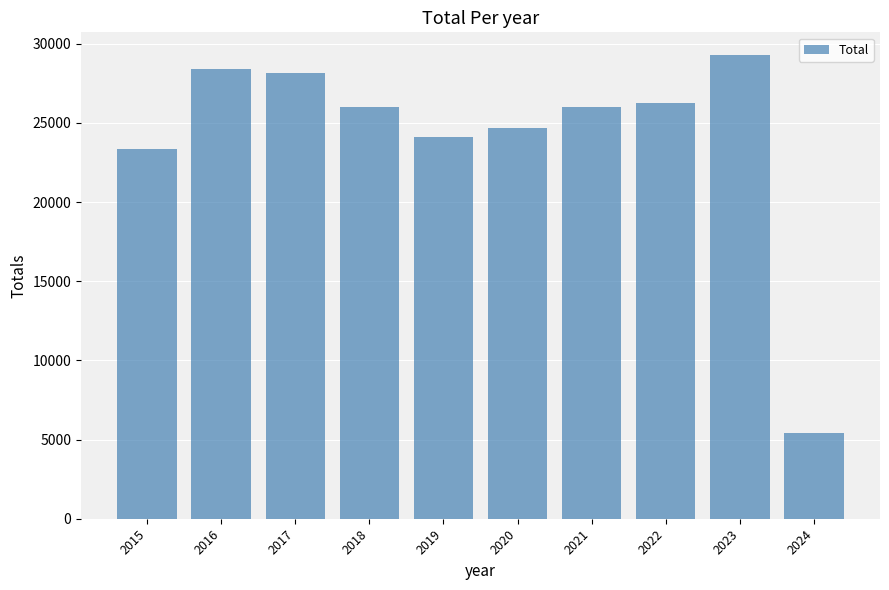

The chart shows a value of 5438 at 2024. True or false?

True